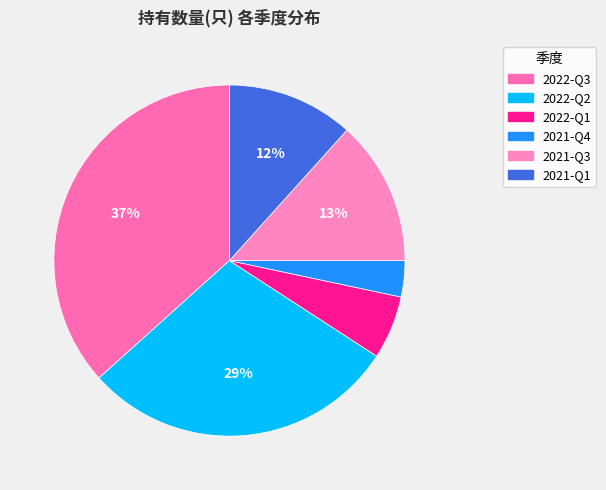

Which has a higher value, 2022-Q1 or 2022-Q2?

2022-Q2